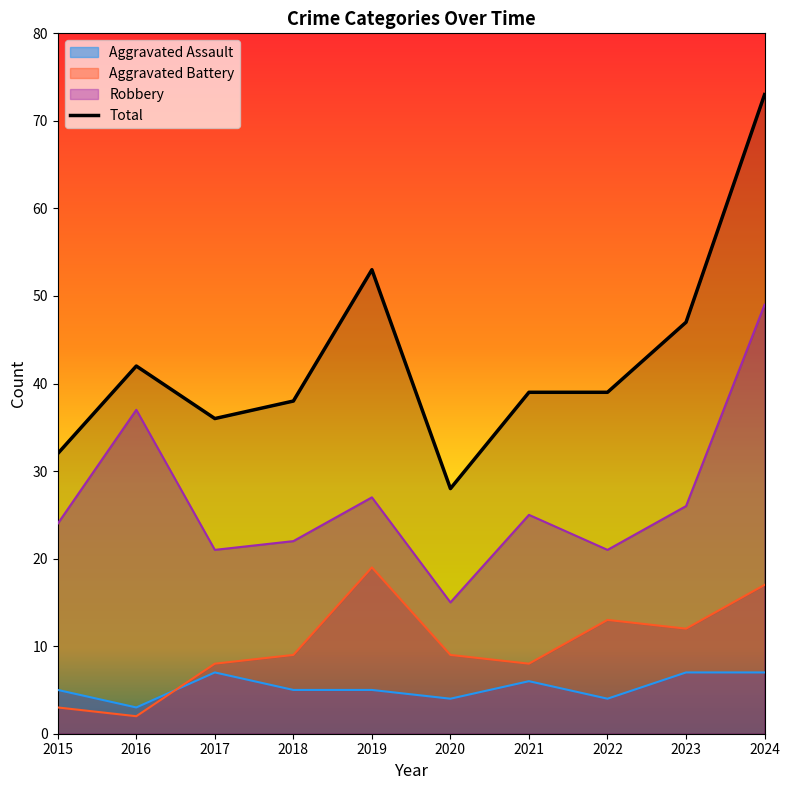

What is the smallest value displayed?

2